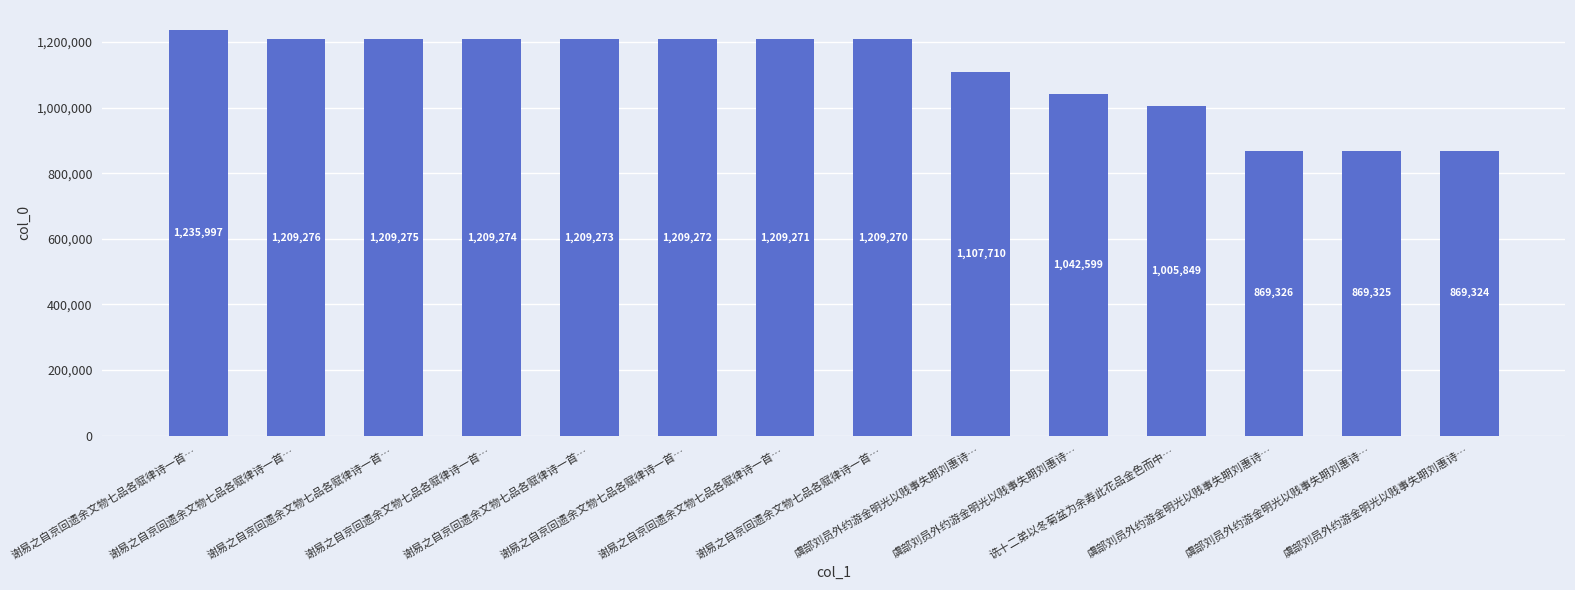

Which category has the lowest value across all series?

虞部刘员外约游金明光以贱事失期刘惠诗…